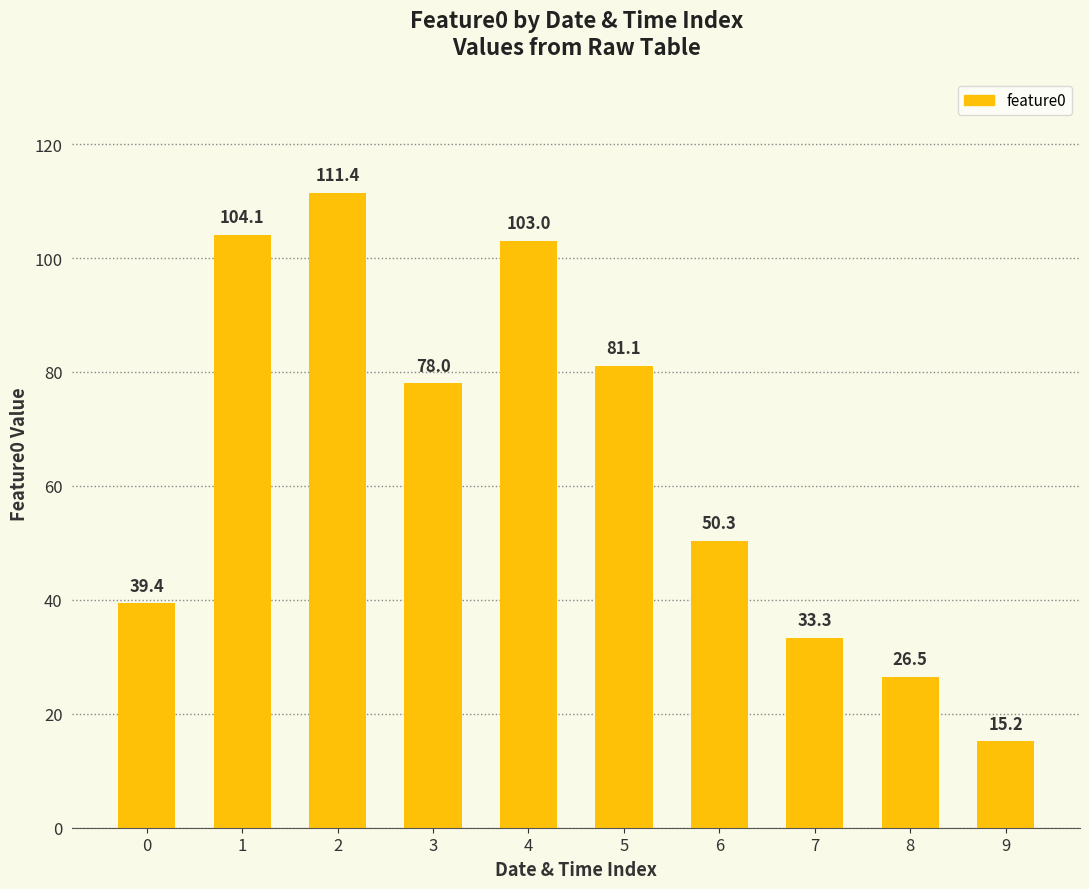

List the labels in order of value, largest first.

2, 1, 4, 5, 3, 6, 0, 7, 8, 9